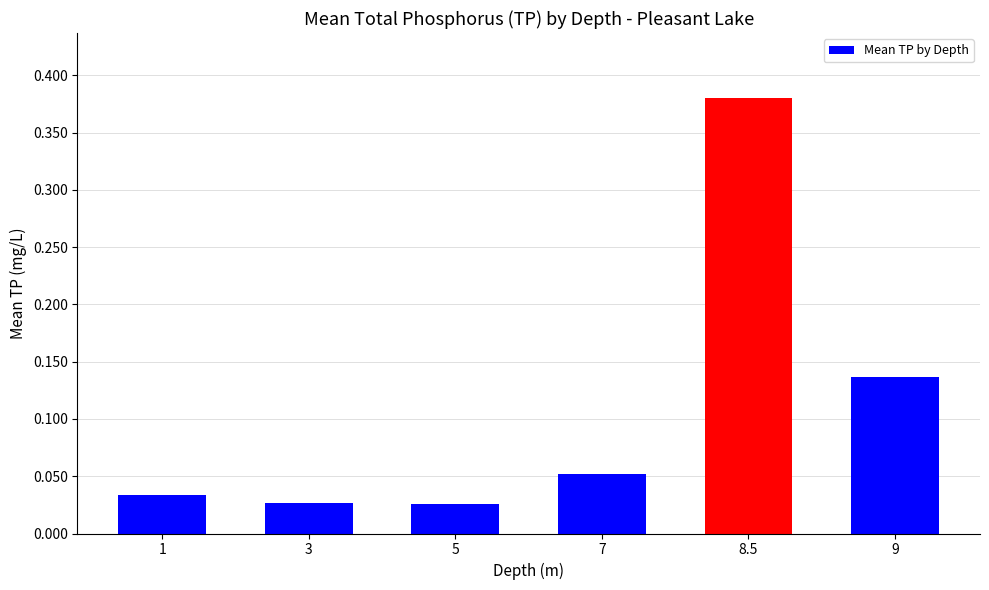

What is the change in value from 8.5 to 9?

-0.2